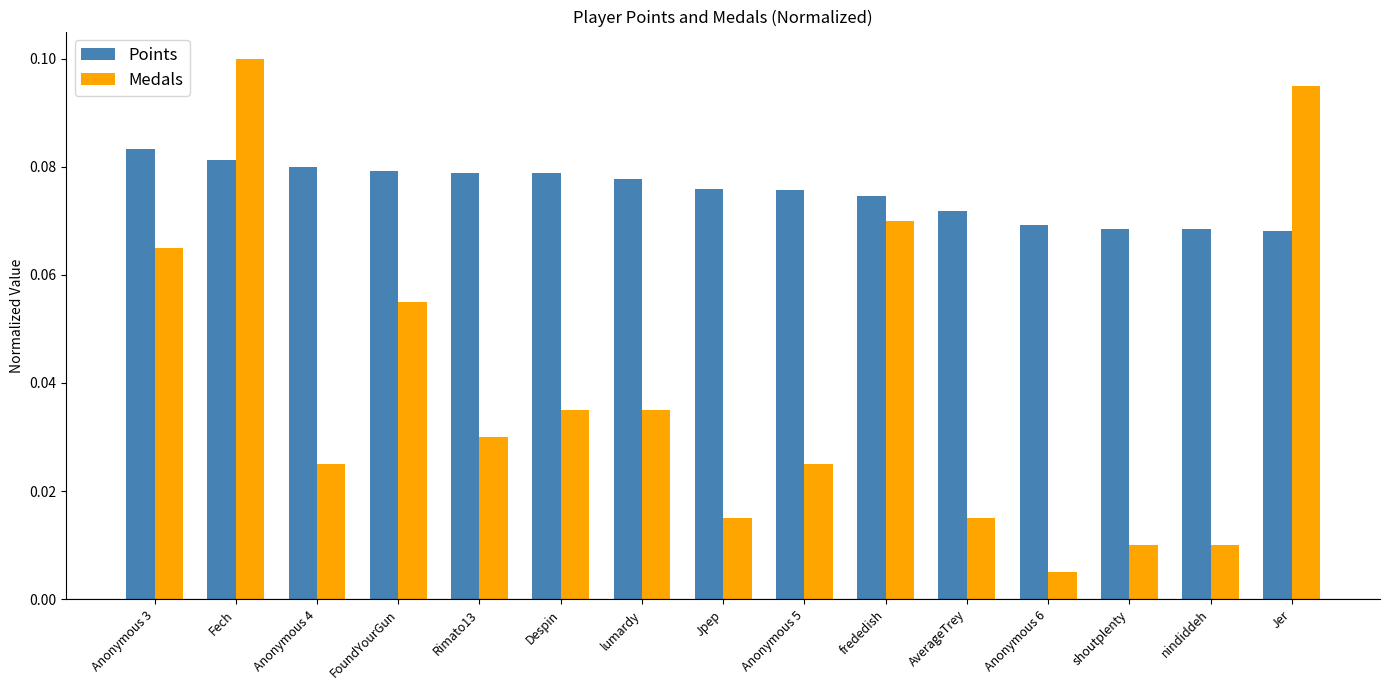

Is the value of Medals at lumardy greater than the value of Points at Anonymous 5?

No